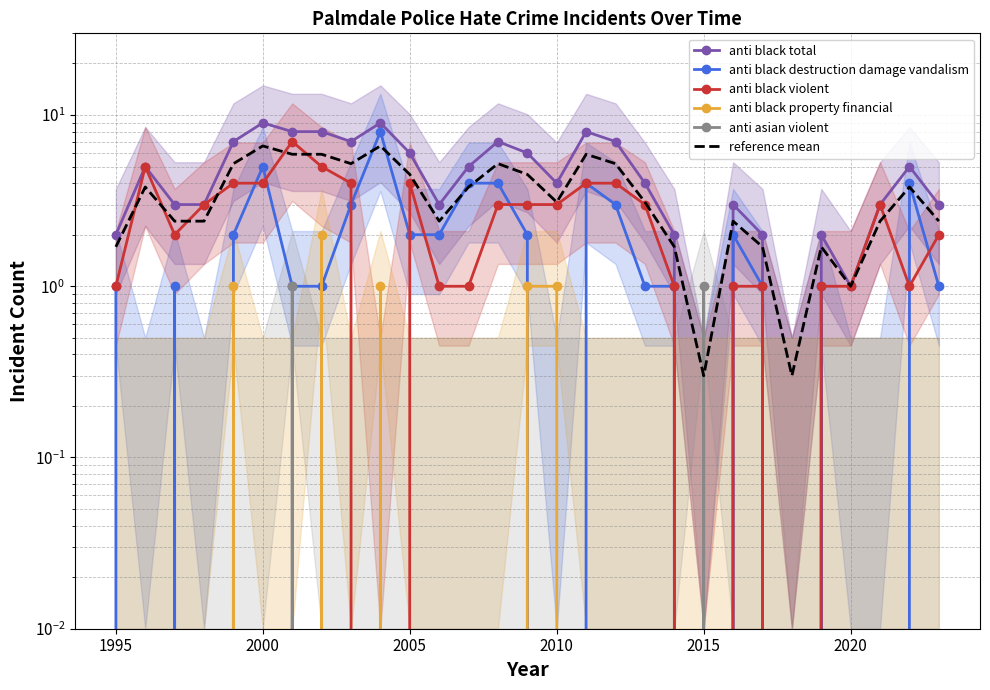

What is the difference between the second highest and second lowest values in the anti black property financial series?

1.0